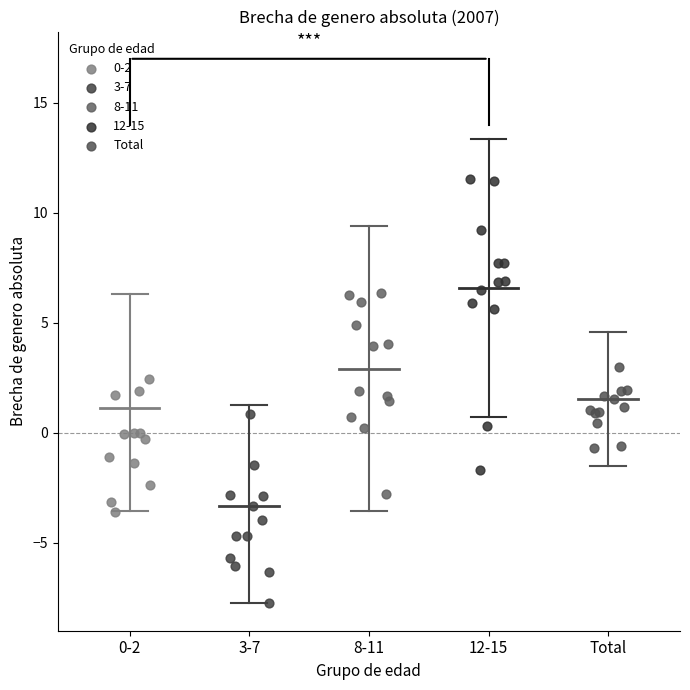

Which series contains the lowest Y value?

3-7